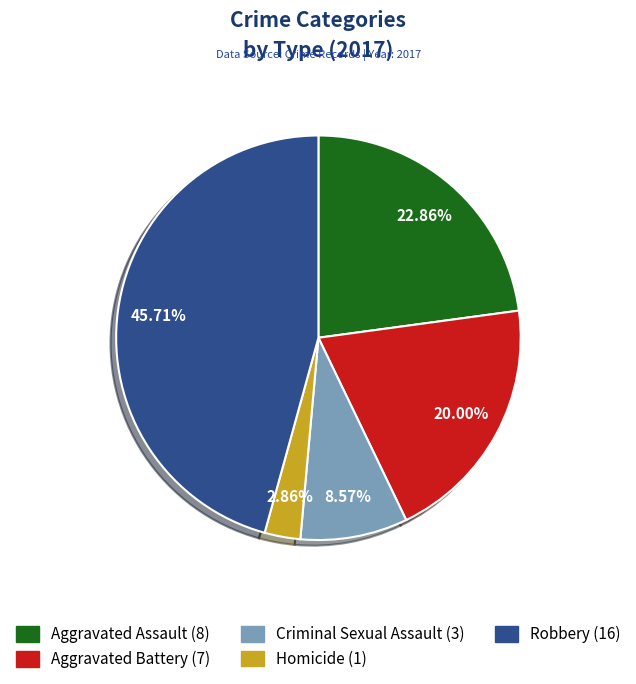

Between Aggravated Battery and Criminal Sexual Assault, which is larger?

Aggravated Battery